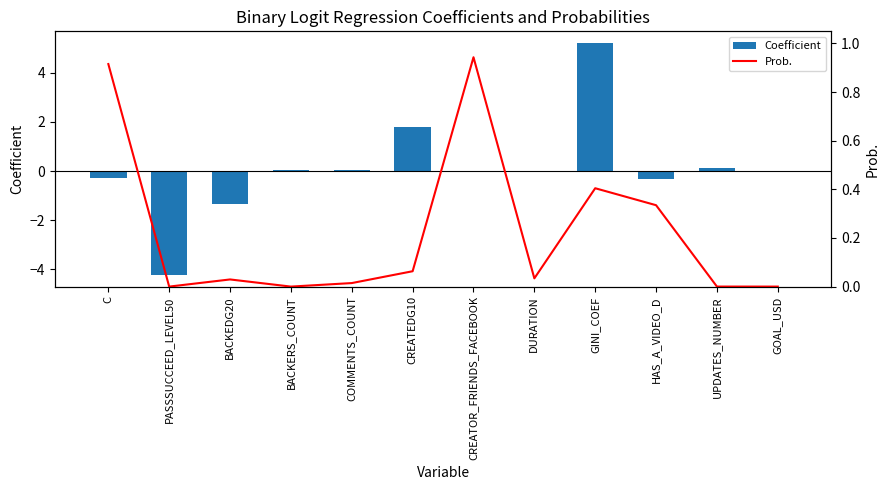

Reading right to left, list all the values displayed in this chart.

Coefficient: GOAL_USD=-0.0	UPDATES_NUMBER=0.1	HAS_A_VIDEO_D=-0.3	GINI_COEF=5.2	DURATION=-0.0	CREATOR_FRIENDS_FACEBOOK=-0.0	CREATEDG10=1.8	COMMENTS_COUNT=0.0	BACKERS_COUNT=0.0	BACKEDG20=-1.4	PASSSUCCEED_LEVEL50=-4.2	C=-0.3
Prob.: GOAL_USD=0.0	UPDATES_NUMBER=0.0	HAS_A_VIDEO_D=0.3	GINI_COEF=0.4	DURATION=0.0	CREATOR_FRIENDS_FACEBOOK=0.9	CREATEDG10=0.1	COMMENTS_COUNT=0.0	BACKERS_COUNT=0.0	BACKEDG20=0.0	PASSSUCCEED_LEVEL50=0.0	C=0.9